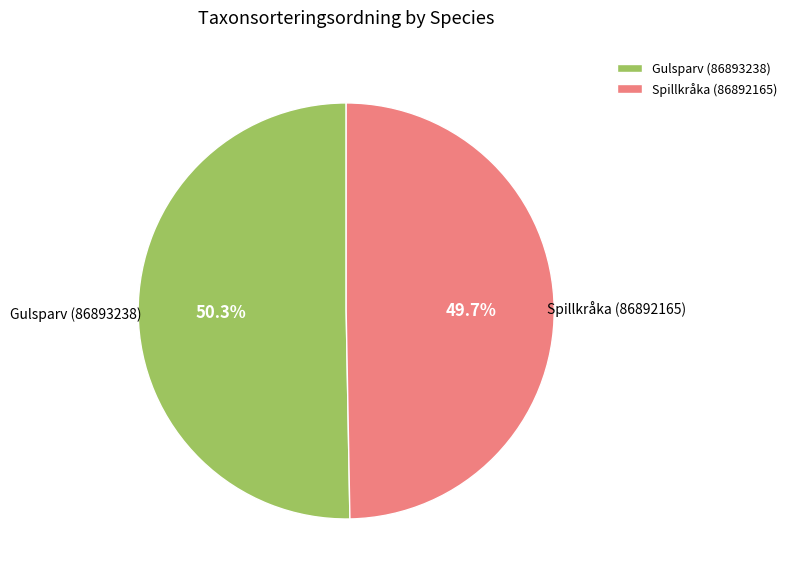

To the nearest percent, what is the combined percentage of Spillkråka (86892165) and Gulsparv (86893238)?

100%